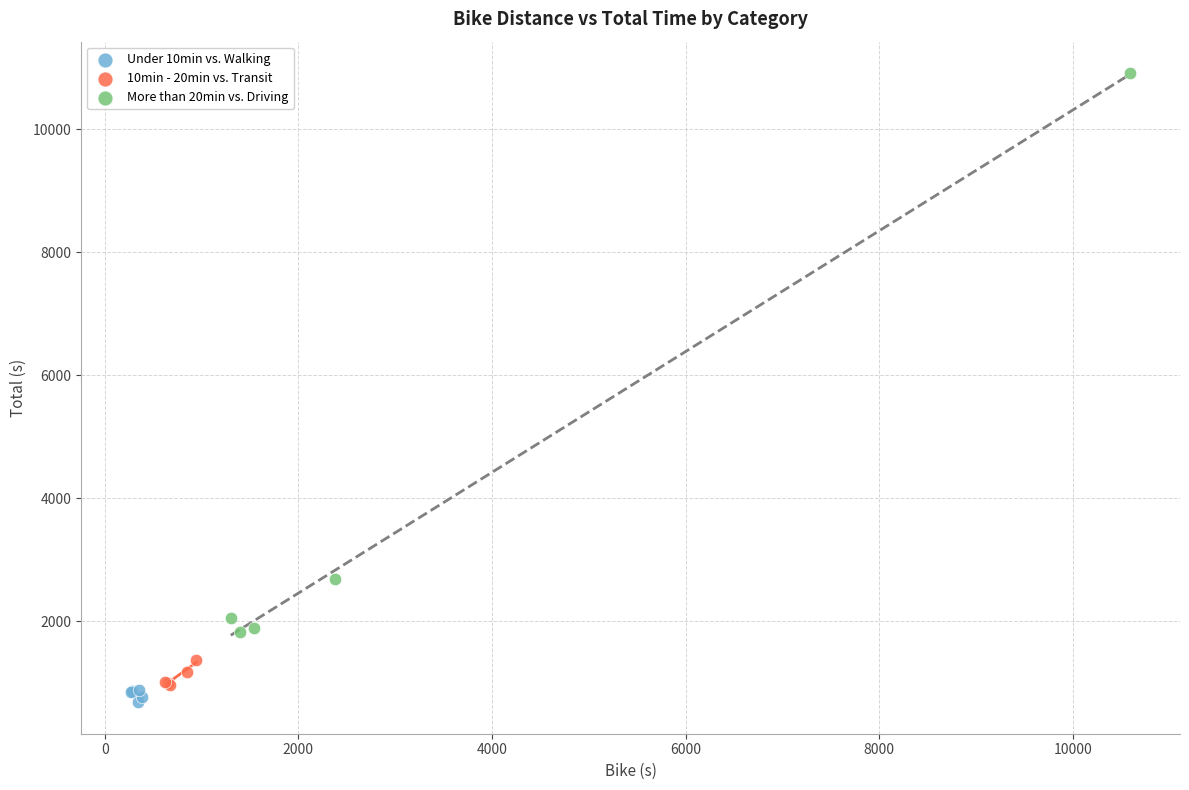

Which series reaches the maximum Y coordinate?

More than 20min vs. Driving